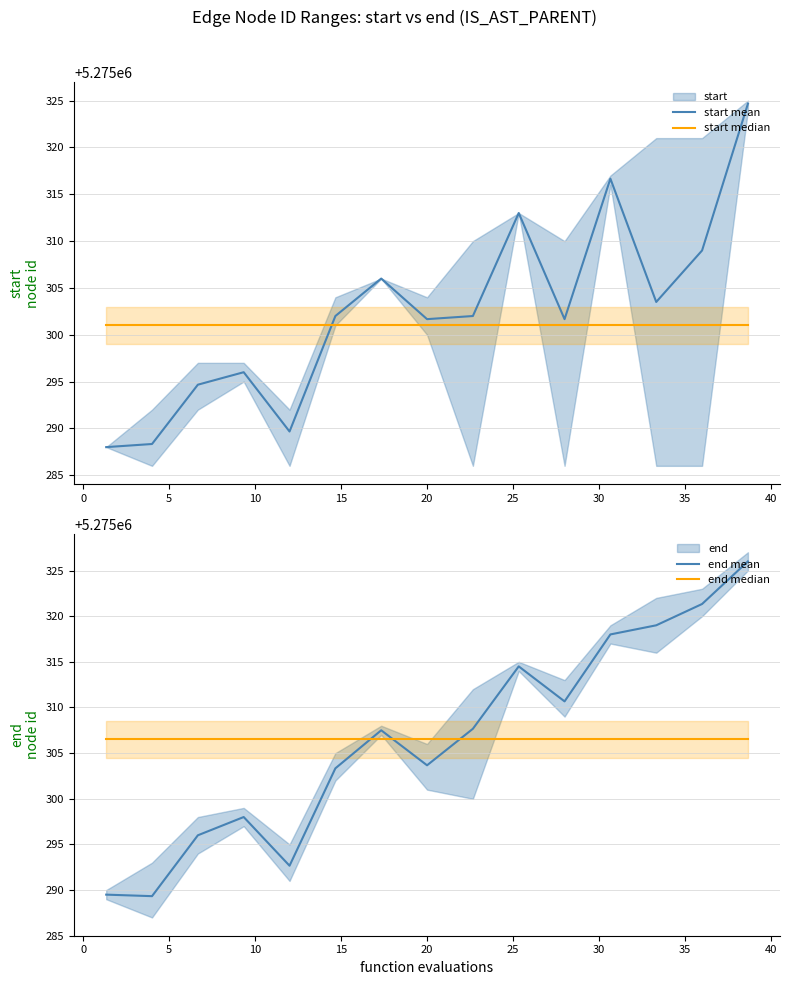

Which series has the largest total across all categories?

end median